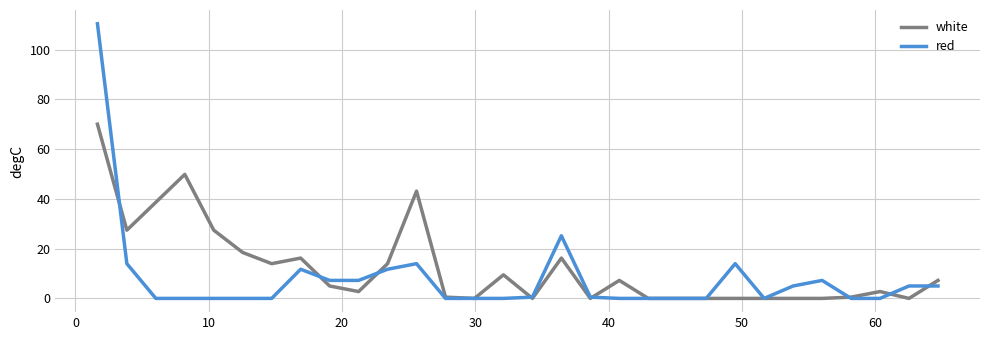

What is the maximum value shown in the chart?

110.5